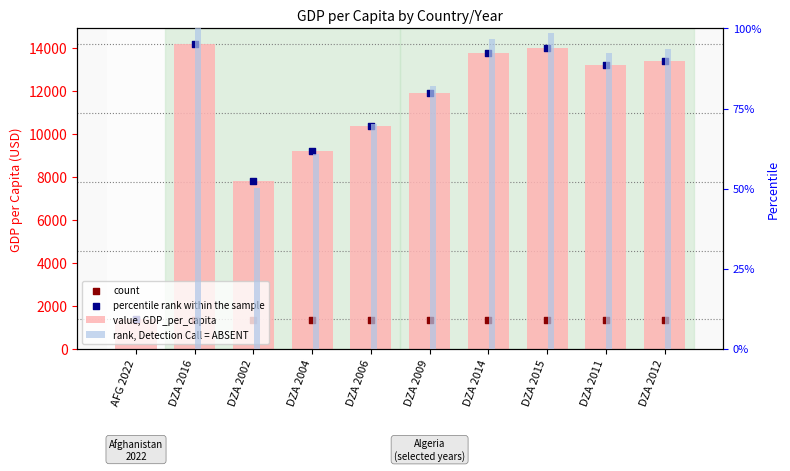

What is the total value across all series at DZA 2011?

27831.1